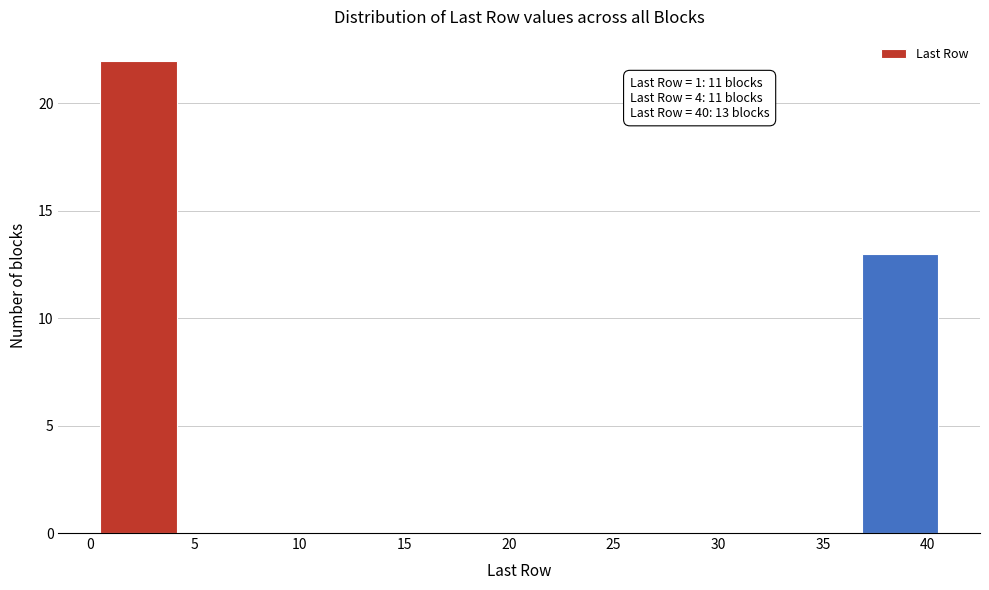

Over which range of the x-axis is the bar tallest?

0.5 to 4.0